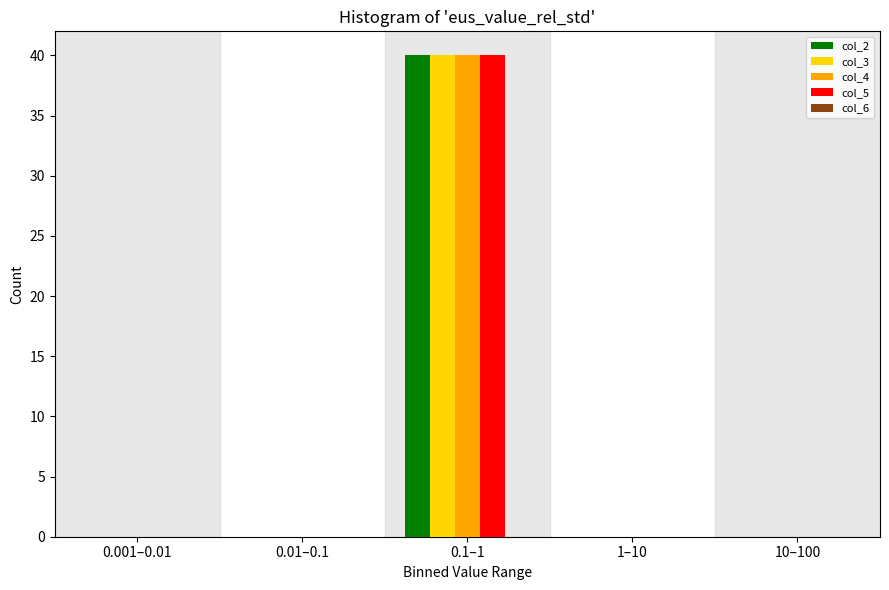

True or false: col_3 has a value of -14 at 10–100.

False